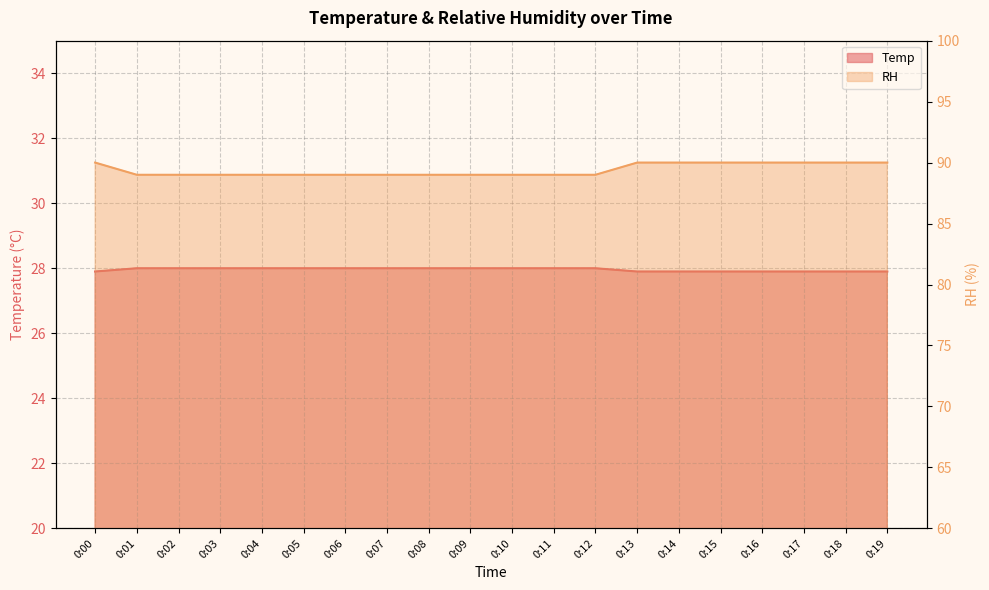

Reading left to right, transcribe all the data shown in this chart.

Temp: 0:00=27.9	0:01=28.0	0:02=28.0	0:03=28.0	0:04=28.0	0:05=28.0	0:06=28.0	0:07=28.0	0:08=28.0	0:09=28.0	0:10=28.0	0:11=28.0	0:12=28.0	0:13=27.9	0:14=27.9	0:15=27.9	0:16=27.9	0:17=27.9	0:18=27.9	0:19=27.9
RH: 0:00=90.0	0:01=89.0	0:02=89.0	0:03=89.0	0:04=89.0	0:05=89.0	0:06=89.0	0:07=89.0	0:08=89.0	0:09=89.0	0:10=89.0	0:11=89.0	0:12=89.0	0:13=90.0	0:14=90.0	0:15=90.0	0:16=90.0	0:17=90.0	0:18=90.0	0:19=90.0